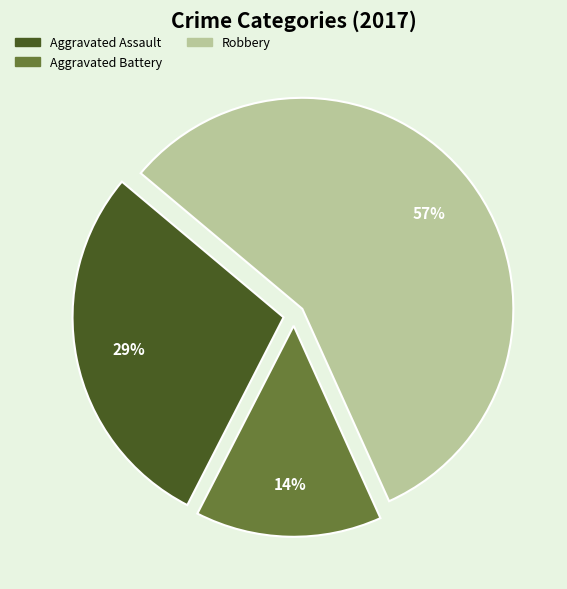

What is the smallest slice in the pie chart?

Aggravated Battery